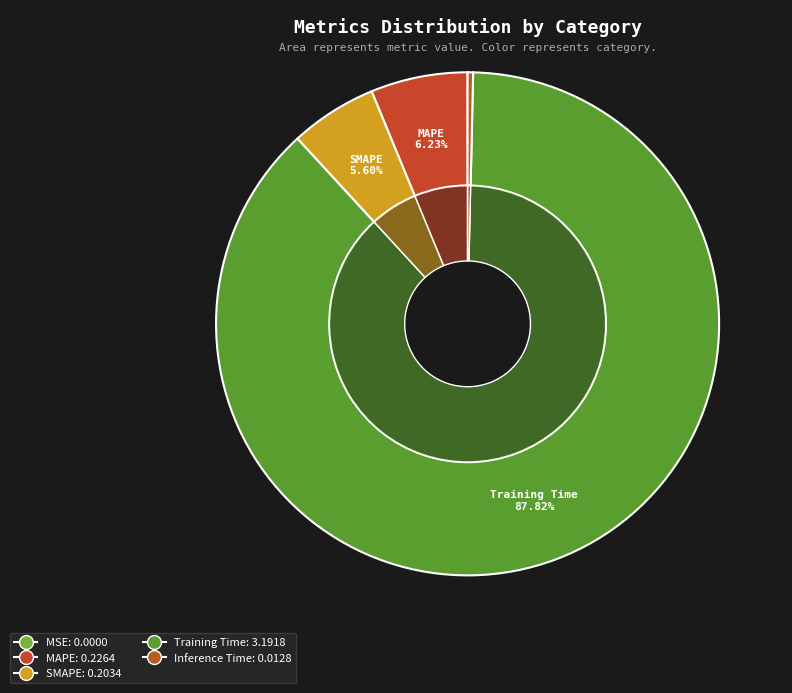

What percentage do SMAPE and MSE together represent?

5.6%